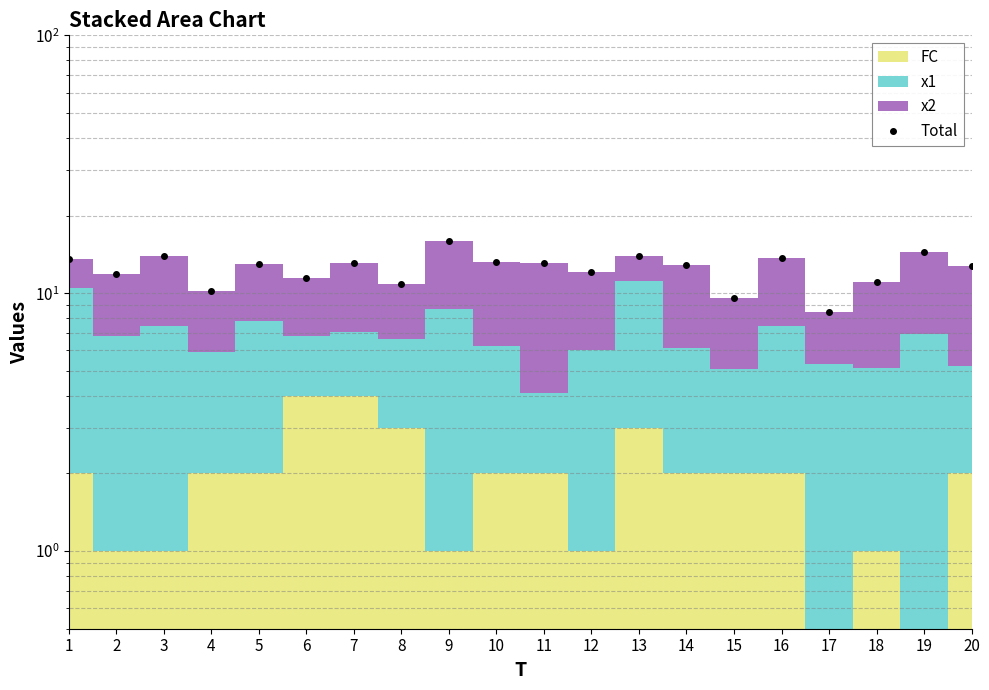

How many lines are shown in the chart?

1